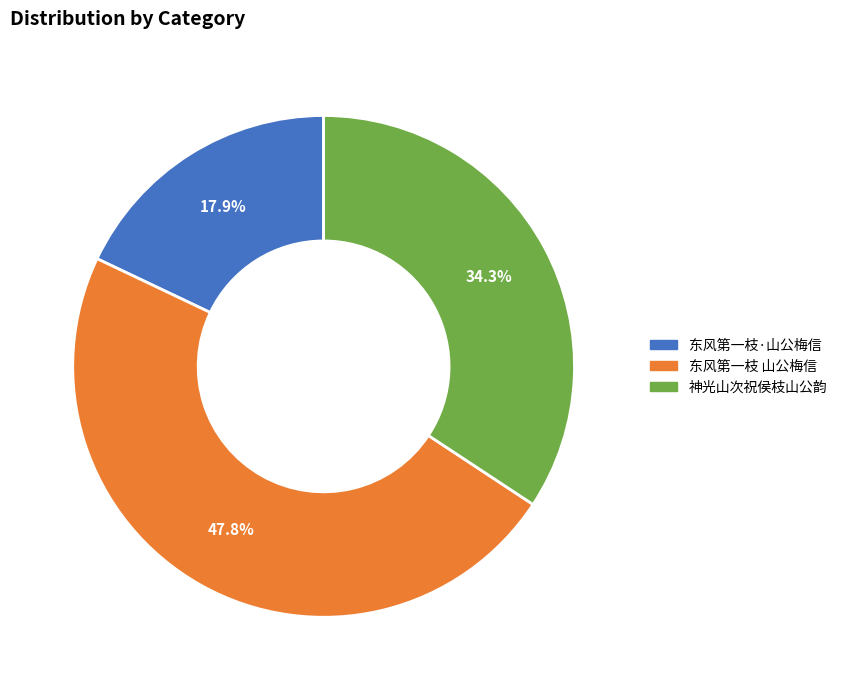

To the nearest percent, what is the difference between the largest and smallest slice percentages?

30%